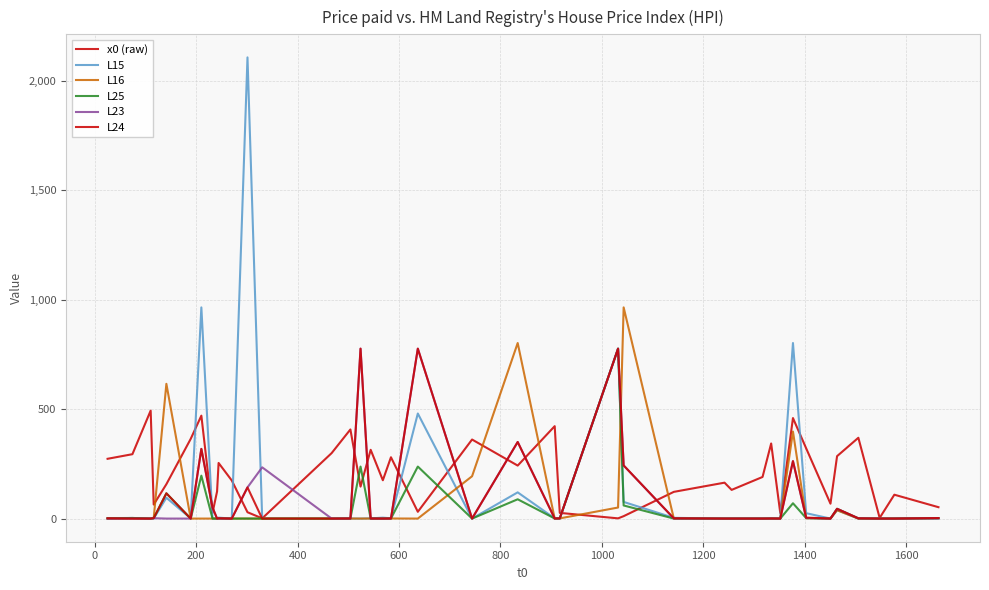

Which series ends up on top after the final intersection of L15 and L16?

L16